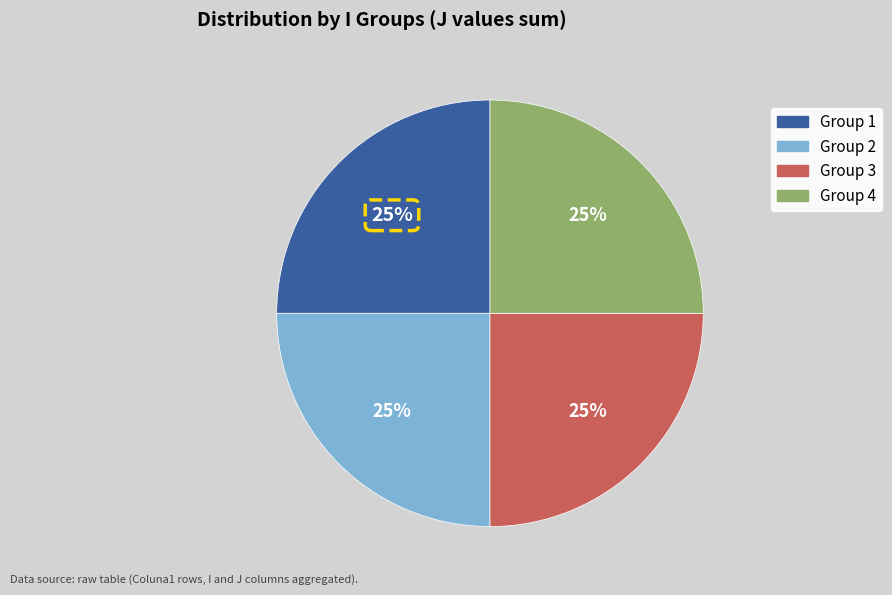

Does any single category account for the majority?

No